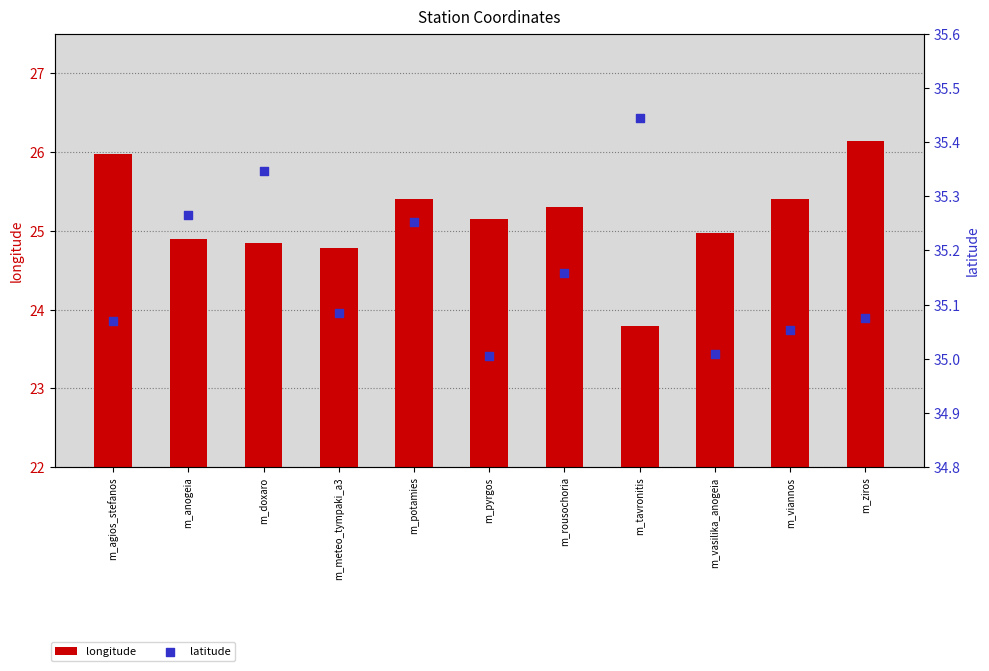

At how many categories does at least one series exceed 31?

11